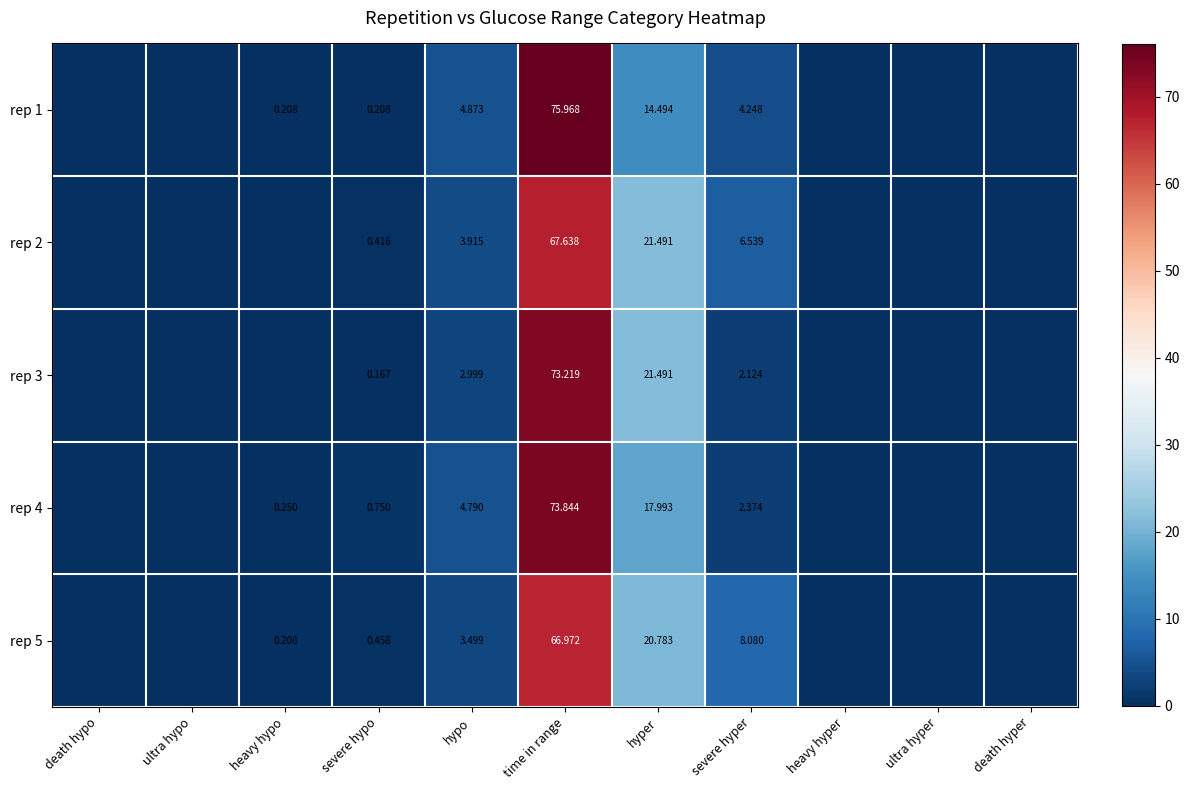

True or false: rep 2 has a value of 6.6 at hypo.

False